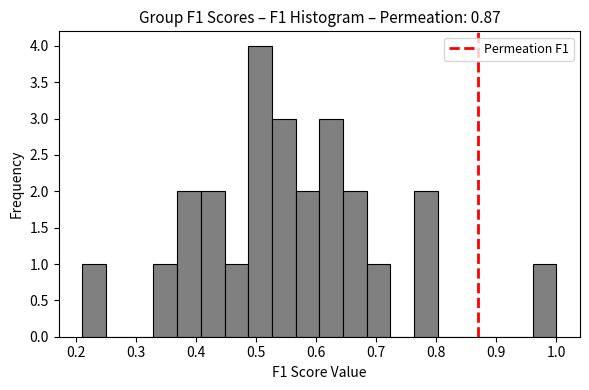

Around what value on the x-axis is the tallest bar? Give the approximate position of its centre, as read against the axis.

0.51